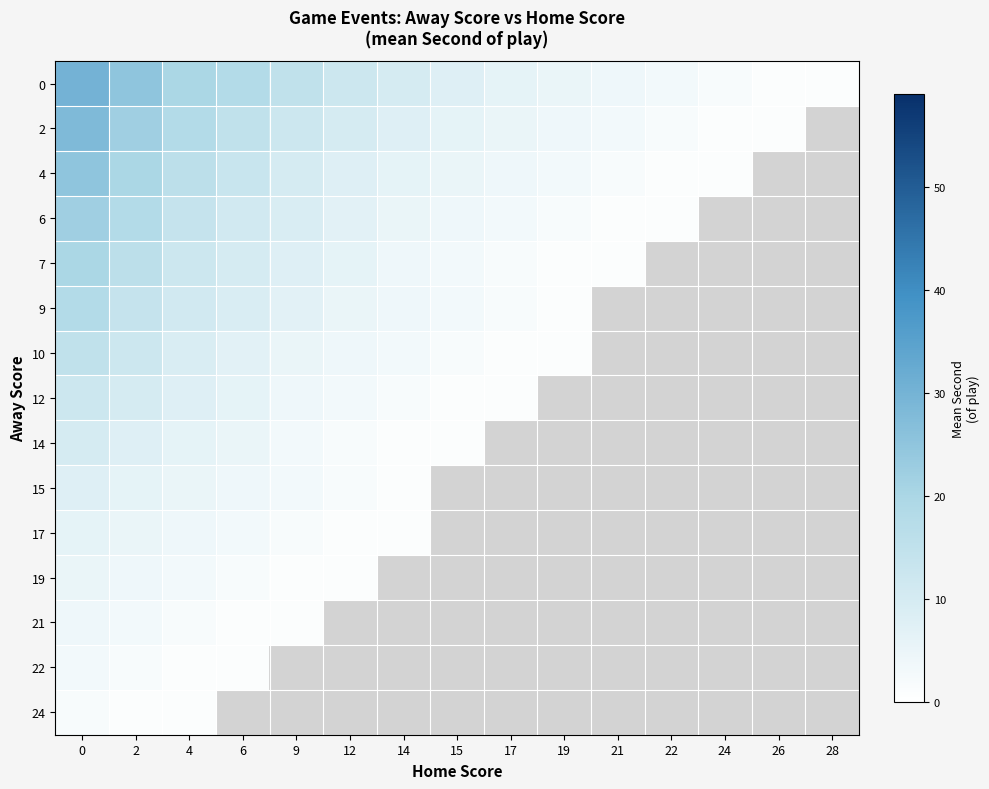

Which series has the largest total across all categories?

row_0